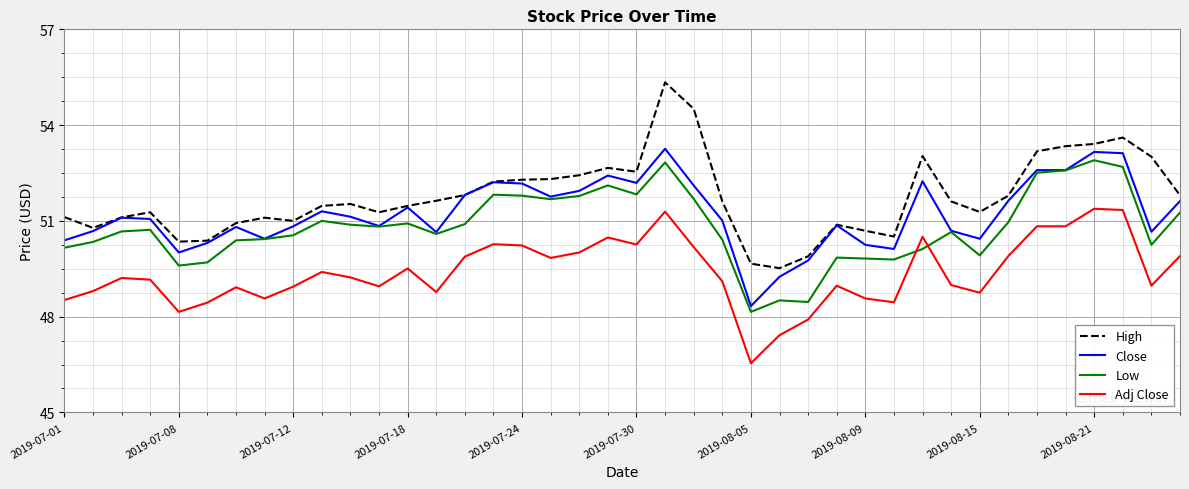

What is the smallest value displayed?

46.5